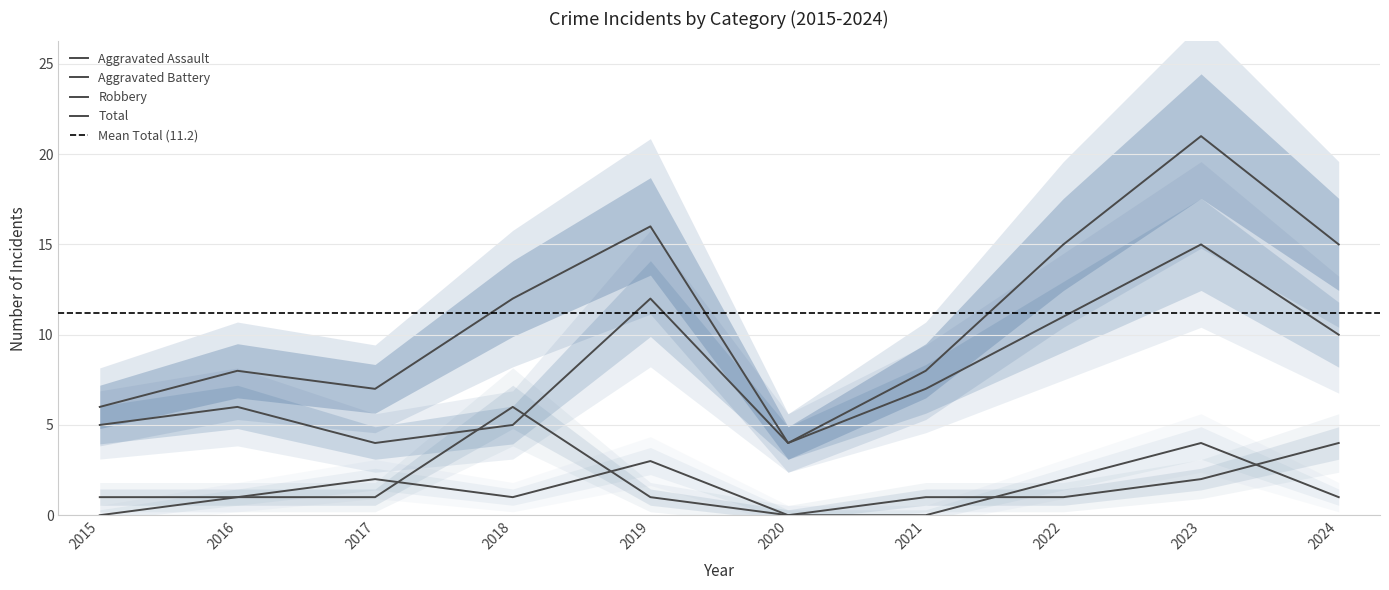

Rank the categories by Robbery value from highest to lowest.

2023, 2019, 2022, 2024, 2021, 2016, 2015, 2018, 2017, 2020